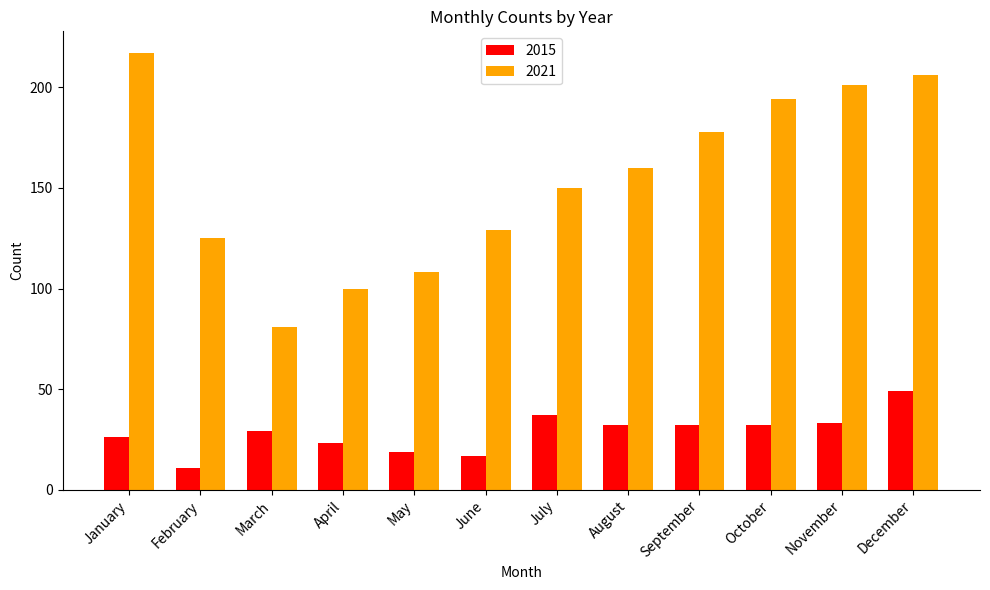

What is the value of the 2021 bar at the 1st from the left?

217